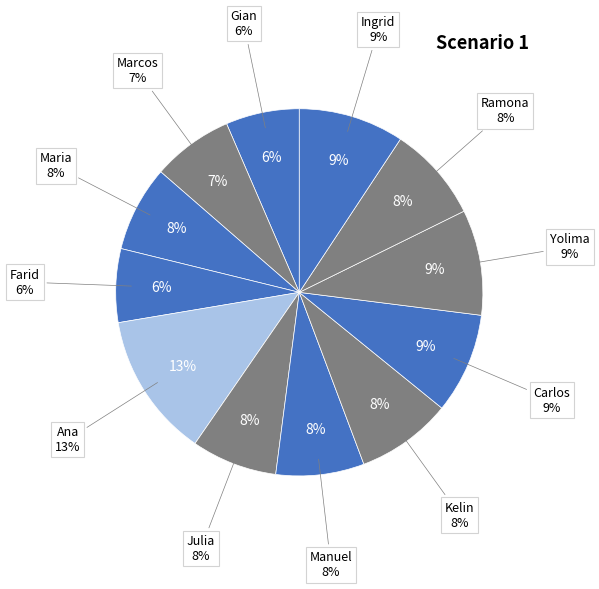

To the nearest percent, what is the average slice percentage?

8%